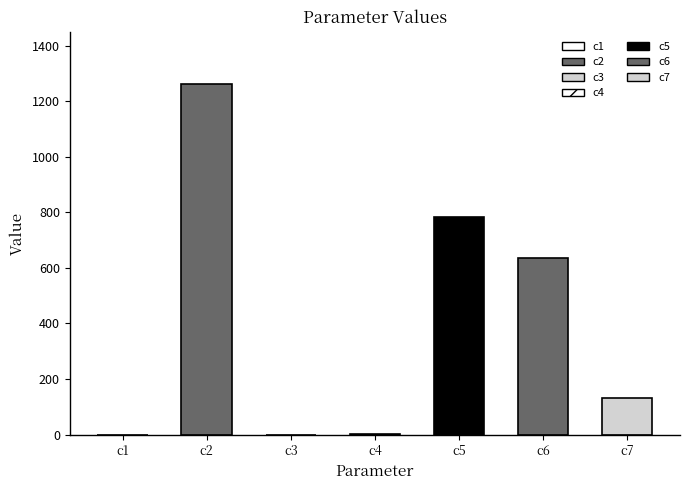

List the labels in order of value, largest first.

c2, c5, c6, c7, c4, c1, c3